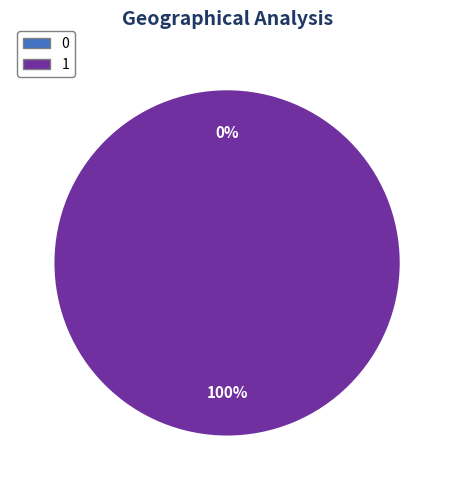

How many segments does this pie chart have?

2